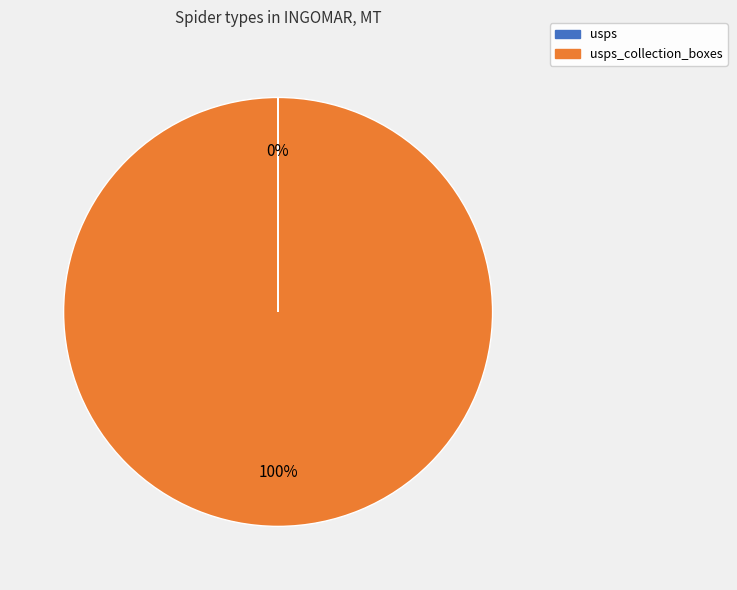

To the nearest percent, what is the average slice percentage?

50%